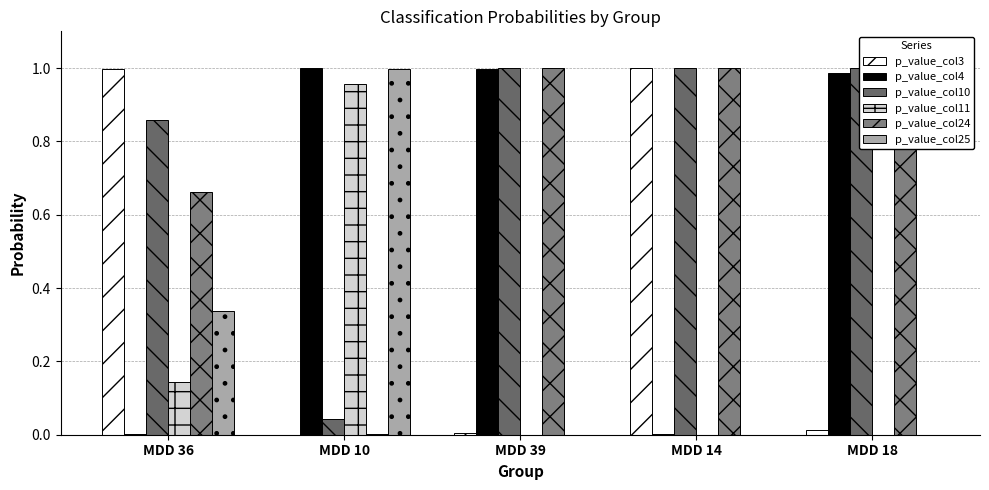

What is the approximate value of p_value_col3 at MDD 36?

1.0